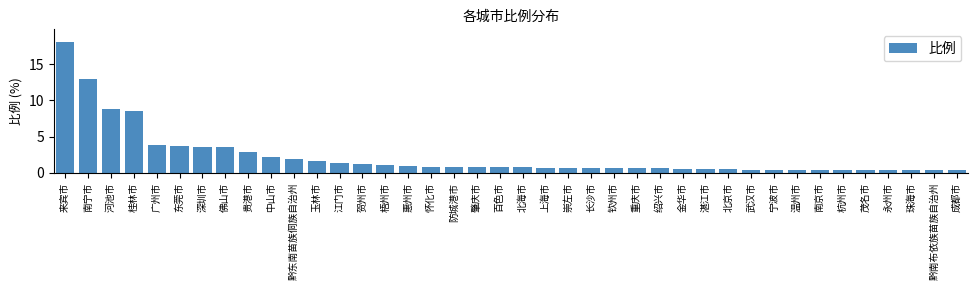

Approximately how many times larger is the value at 崇左市 compared to 江门市?

0.5